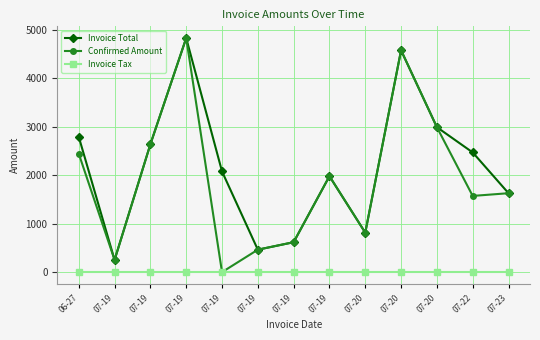

Is it true that Confirmed Amount equals 617.9 at 07-19?

True